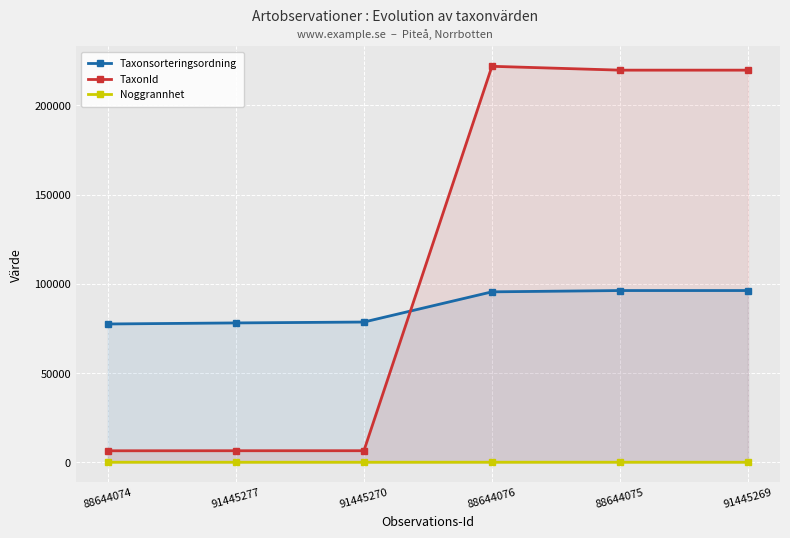

What is the difference between the maximum and minimum values in the TaxonId series?

215520